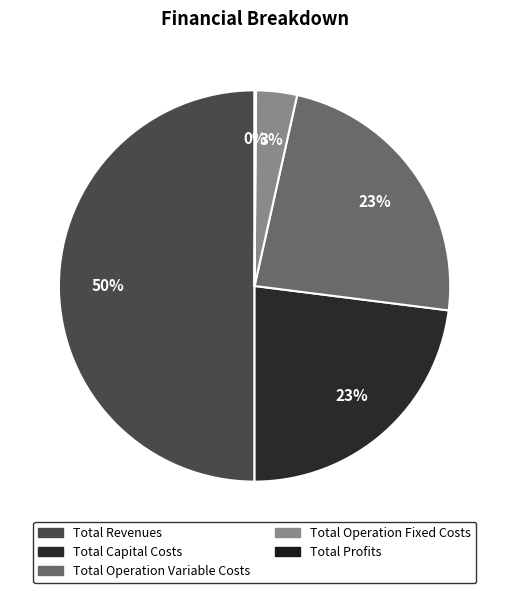

Rank the categories by value from highest to lowest.

Total Revenues, Total Operation Variable Costs, Total Capital Costs, Total Operation Fixed Costs, Total Profits